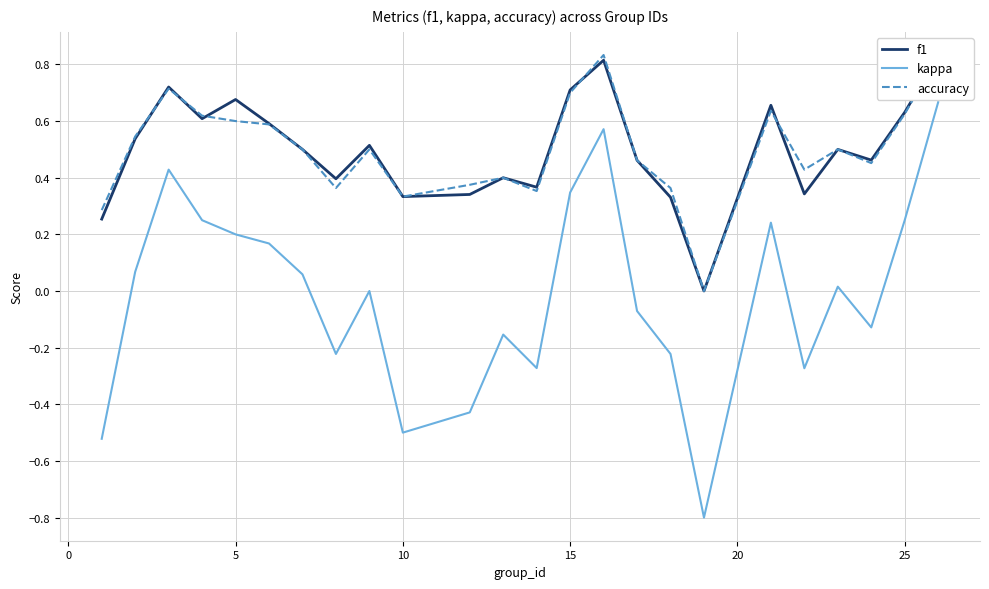

The value of kappa at 10 is -0.8. True or false?

False